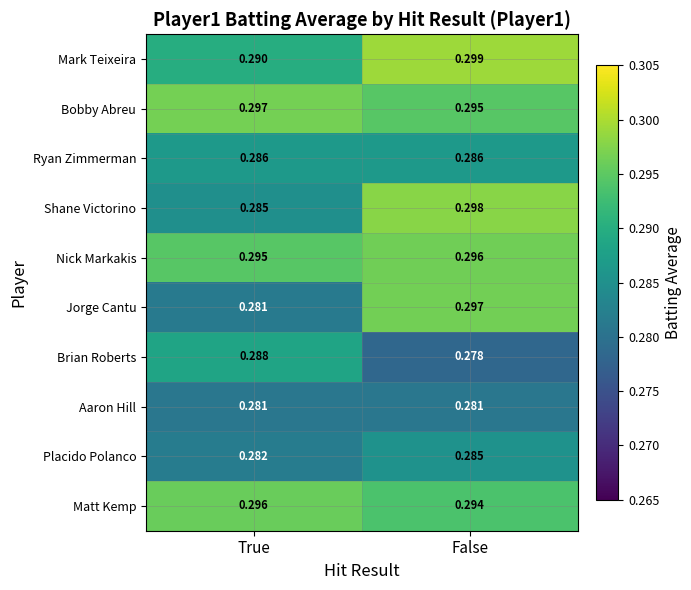

What is the total value across all series at True?

2.9